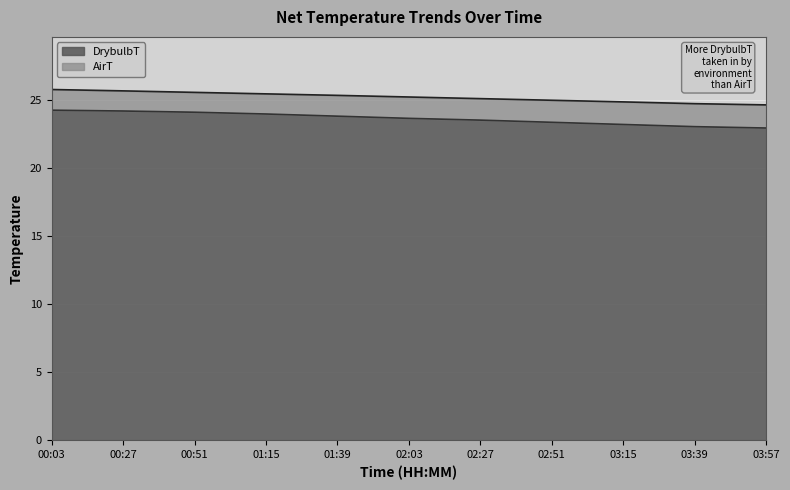

What is the label of the 9th point from the left?

03:15